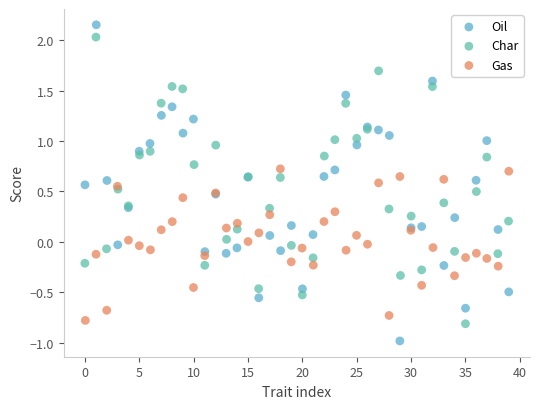

Which series has the widest spread of Y values?

Oil